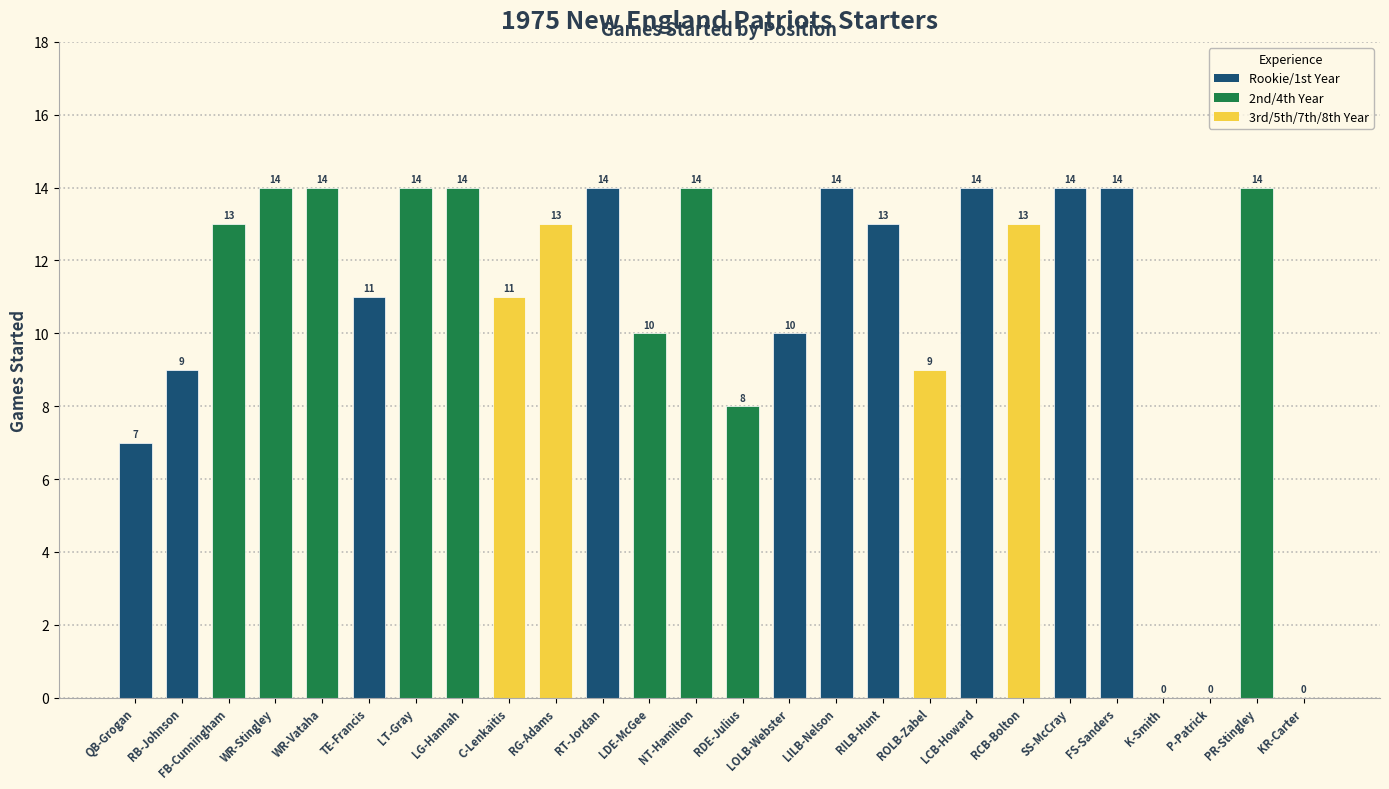

What is the maximum value shown in the chart?

14